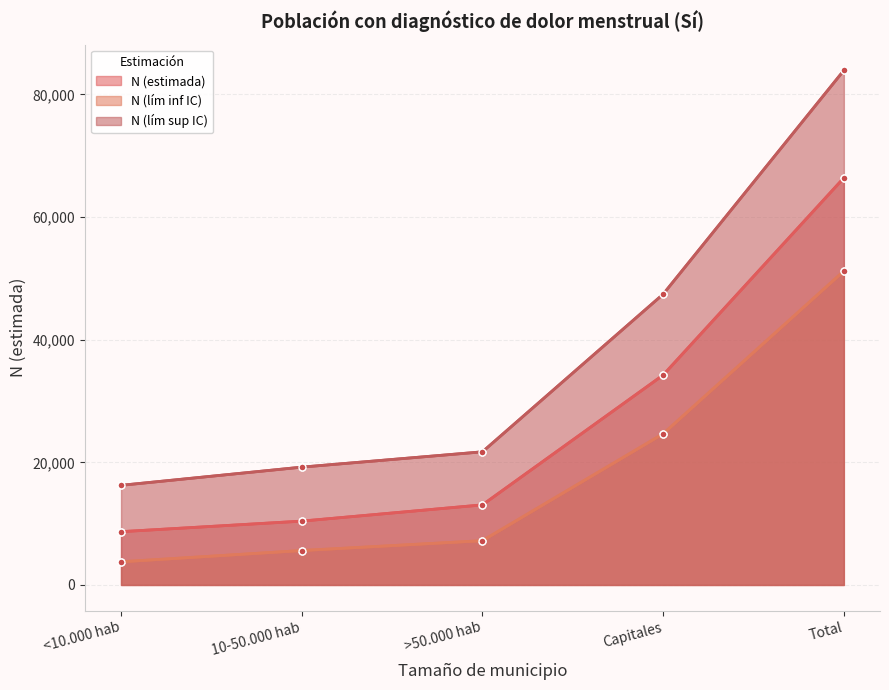

Which series has the widest spread of values?

N (lím sup IC)